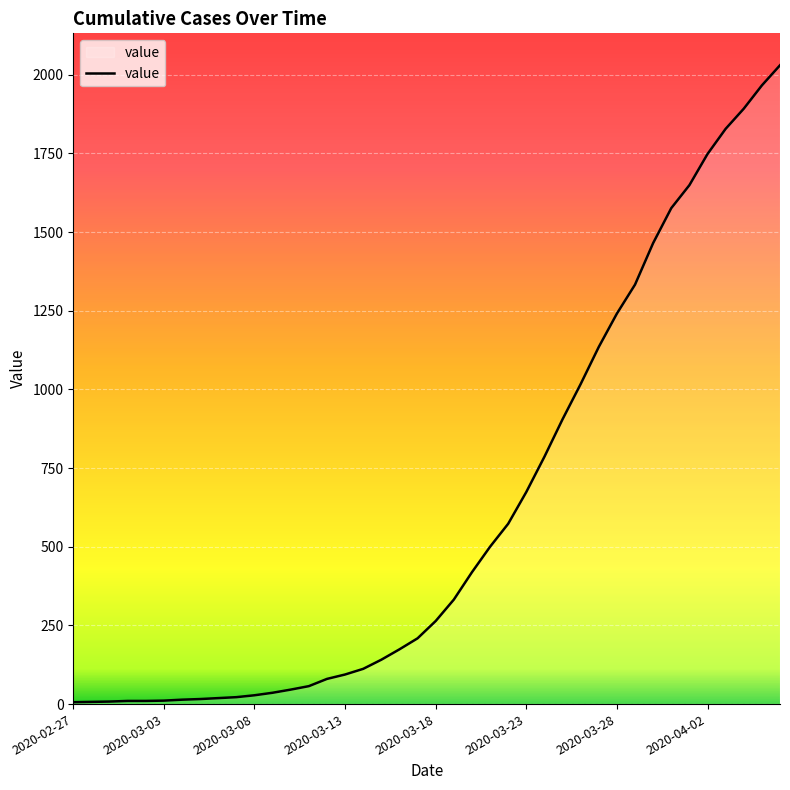

What is the greatest value displayed?

2030